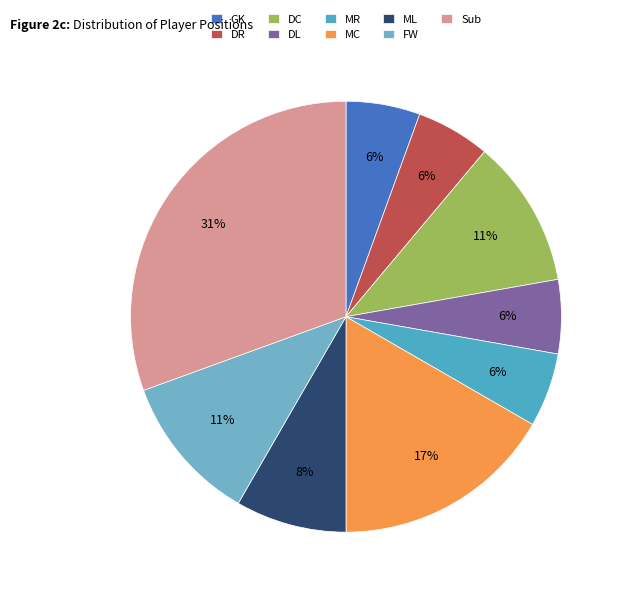

How many segments does this pie chart have?

9